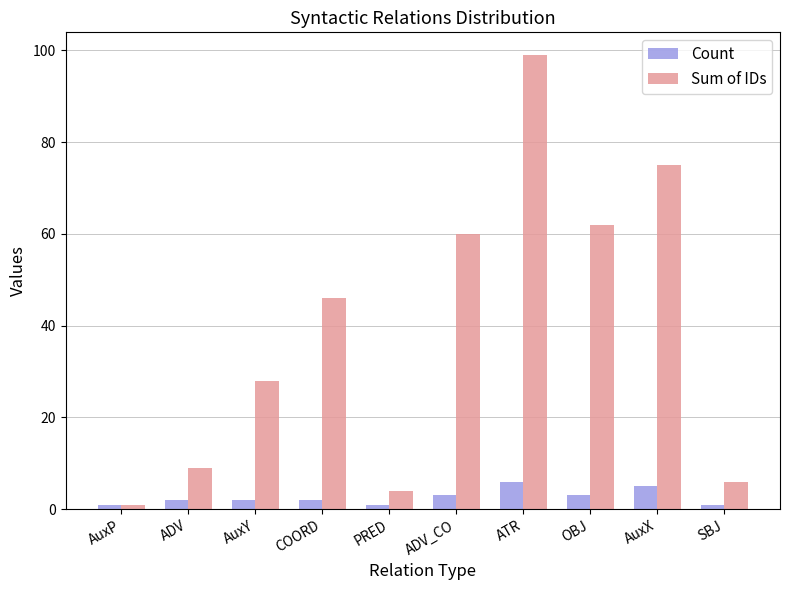

What is the maximum value shown in the chart?

99